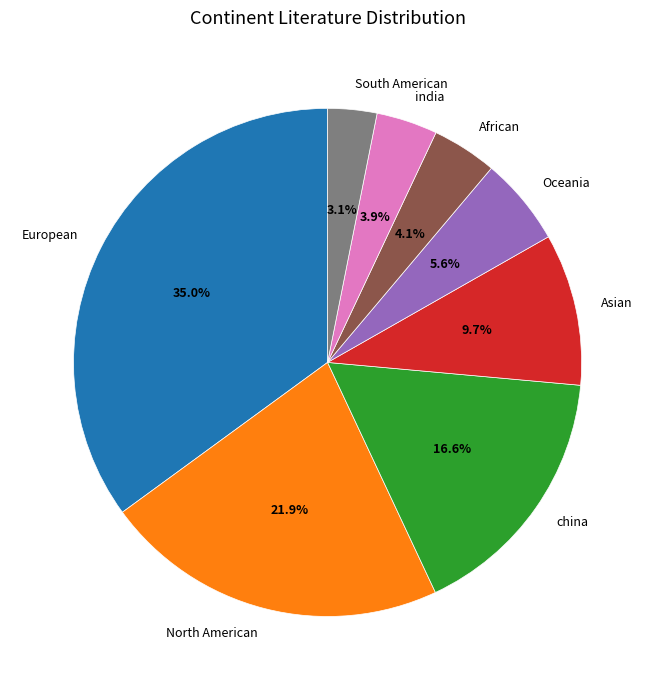

How much of the chart is everything except Oceania?

94.4%